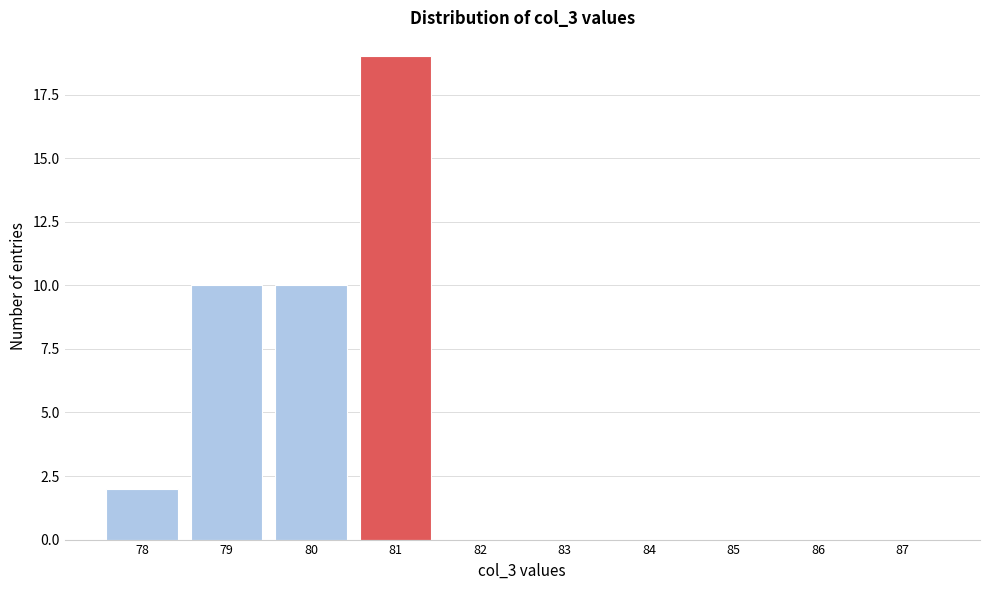

Reading left to right, what are all the values shown in this chart?

78=2	79=10	80=10	81=19	82=0	83=0	84=0	85=0	86=0	87=0